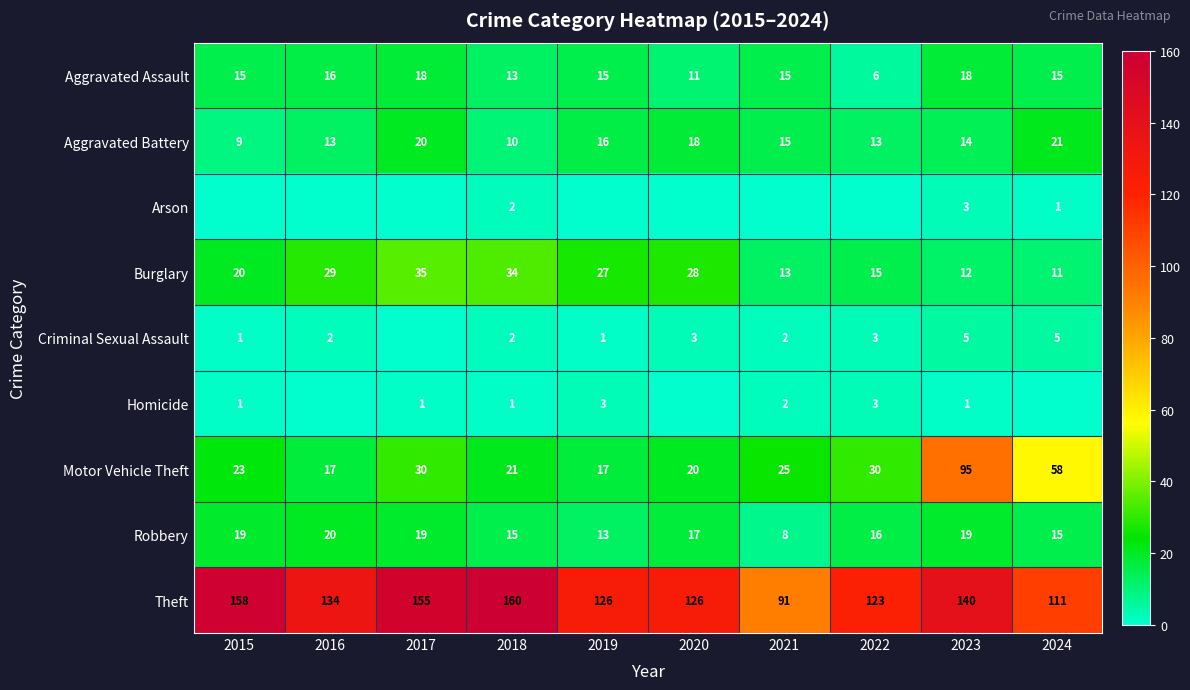

What is the difference between the maximum and minimum values in the Aggravated Assault series?

12